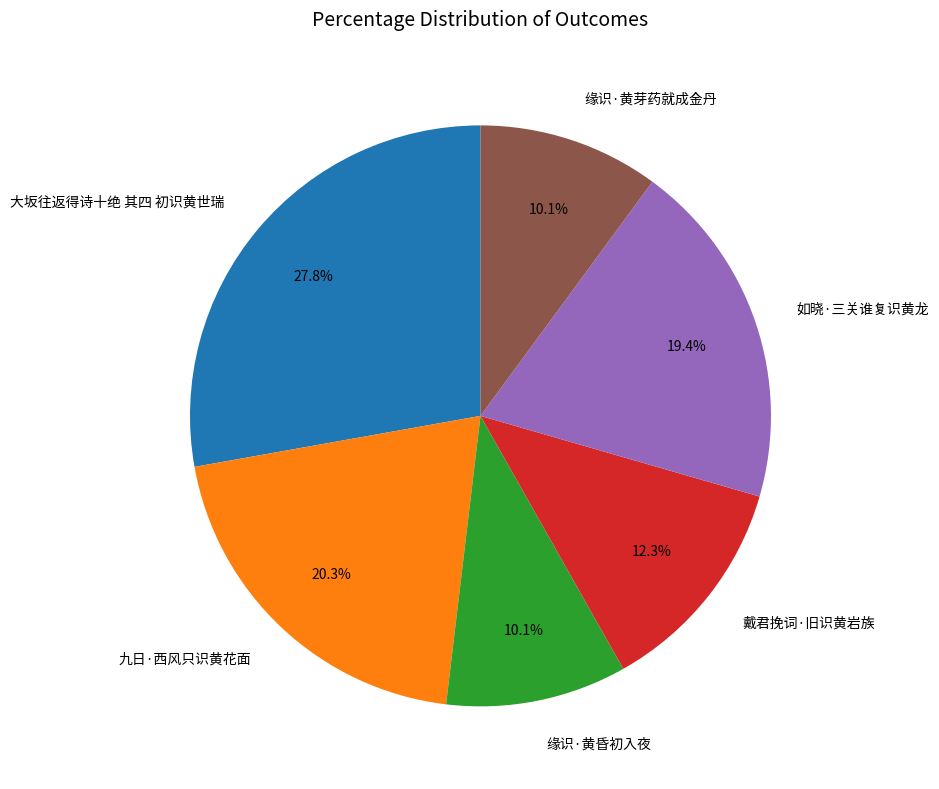

Does 九日·西风只识黄花面 account for over 50% of the chart?

No